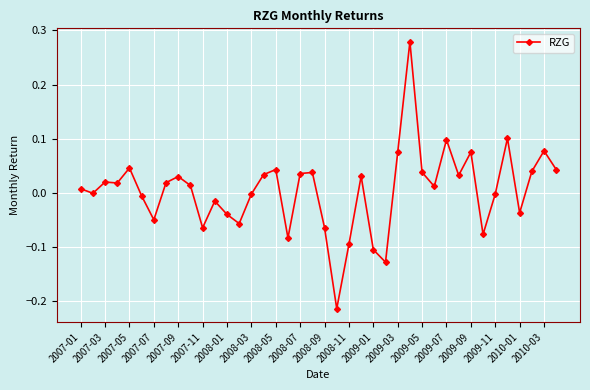

True or false: there are more than 1 points higher than both neighbors.

True